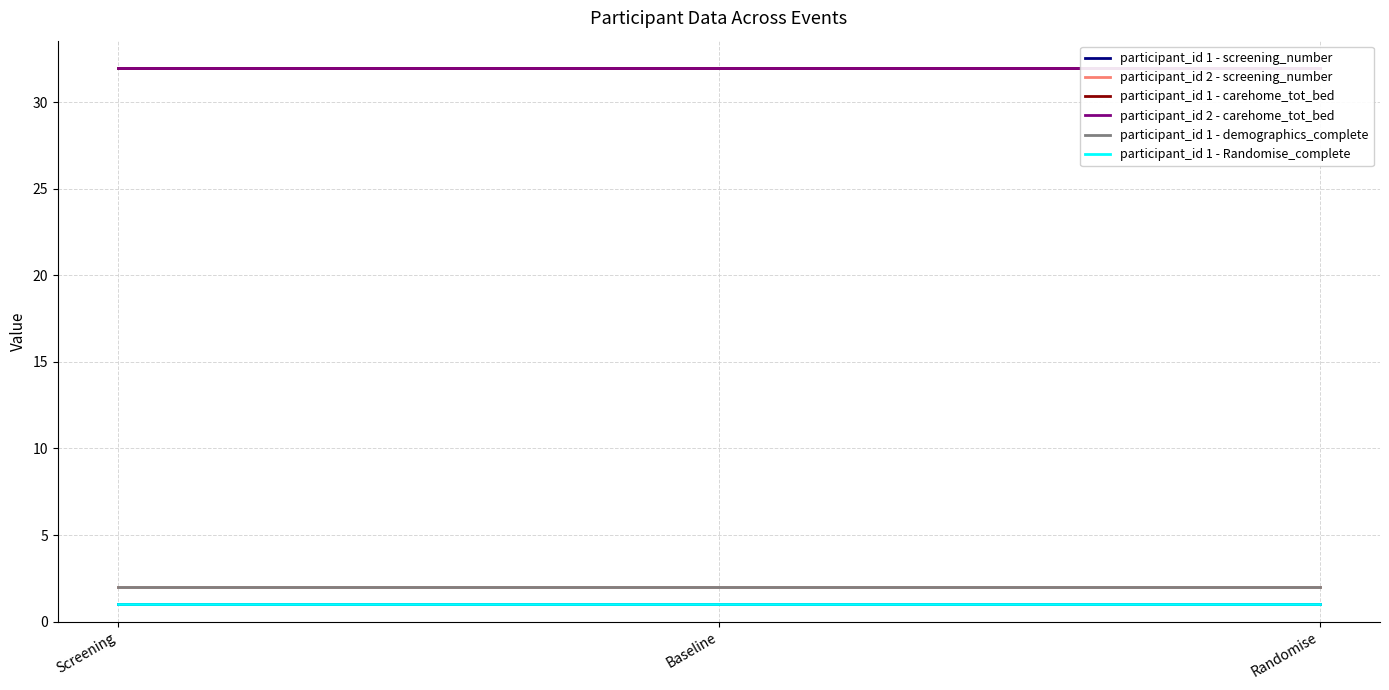

Which label corresponds to the smallest value in the chart?

Screening